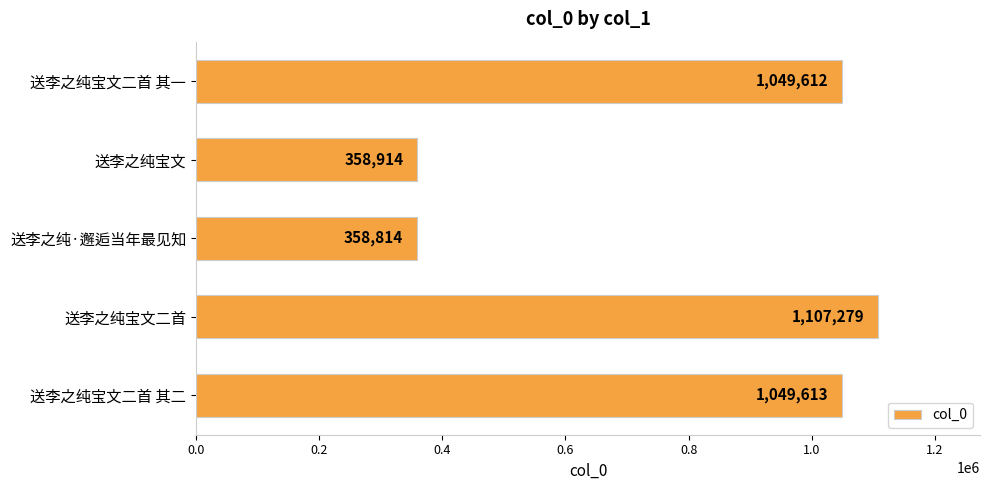

Does the chart contain stacked bars?

No